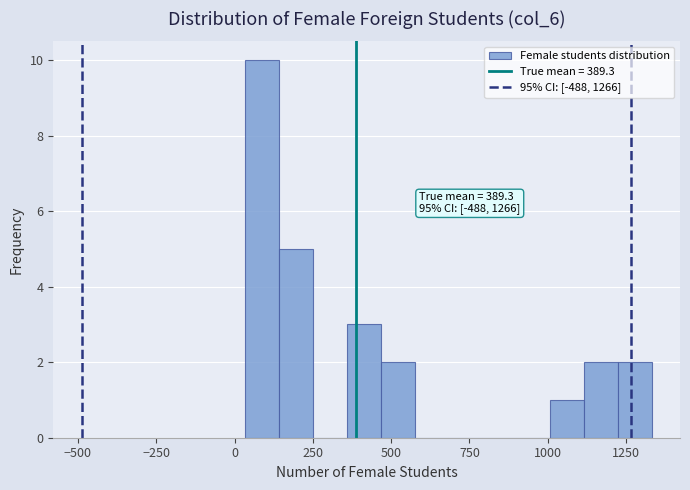

Around what value on the x-axis is the tallest bar? Give the approximate position of its centre, as read against the axis.

100